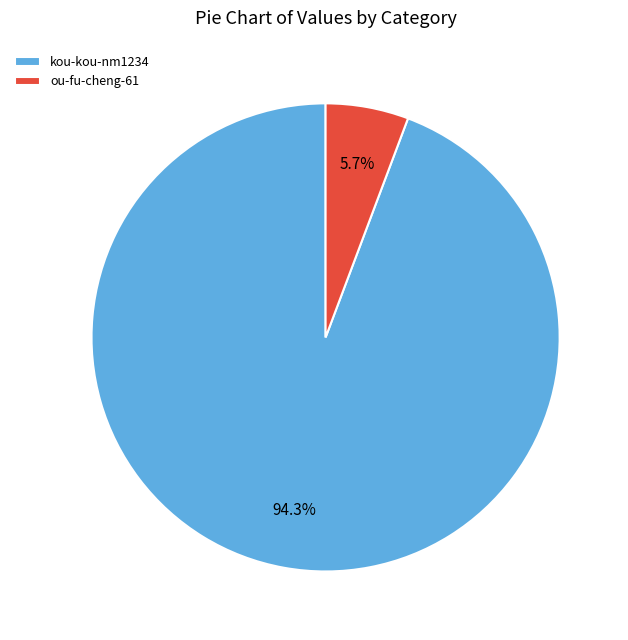

Which slice represents more than half of the pie?

kou-kou-nm1234